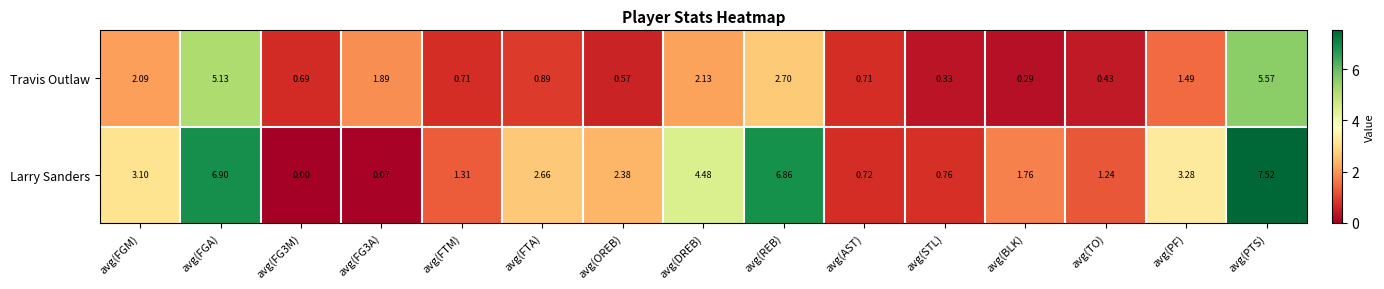

Which series has the largest range (max minus min)?

Larry Sanders